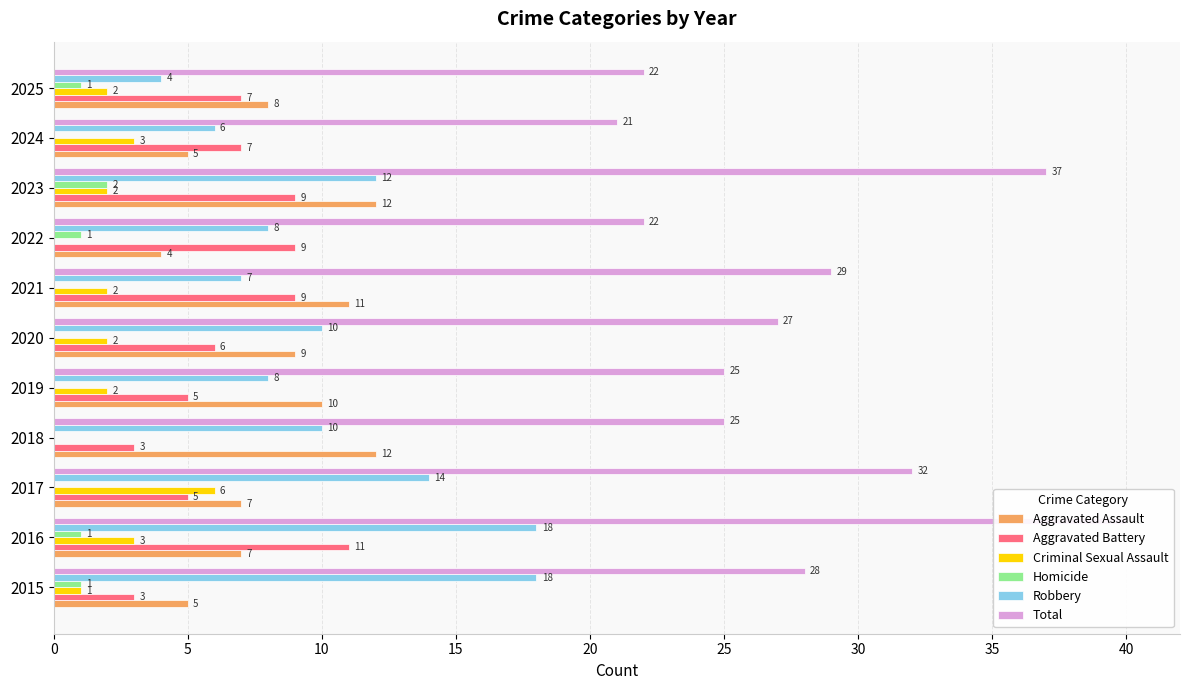

Is it true that Homicide equals 1 at 2017?

False